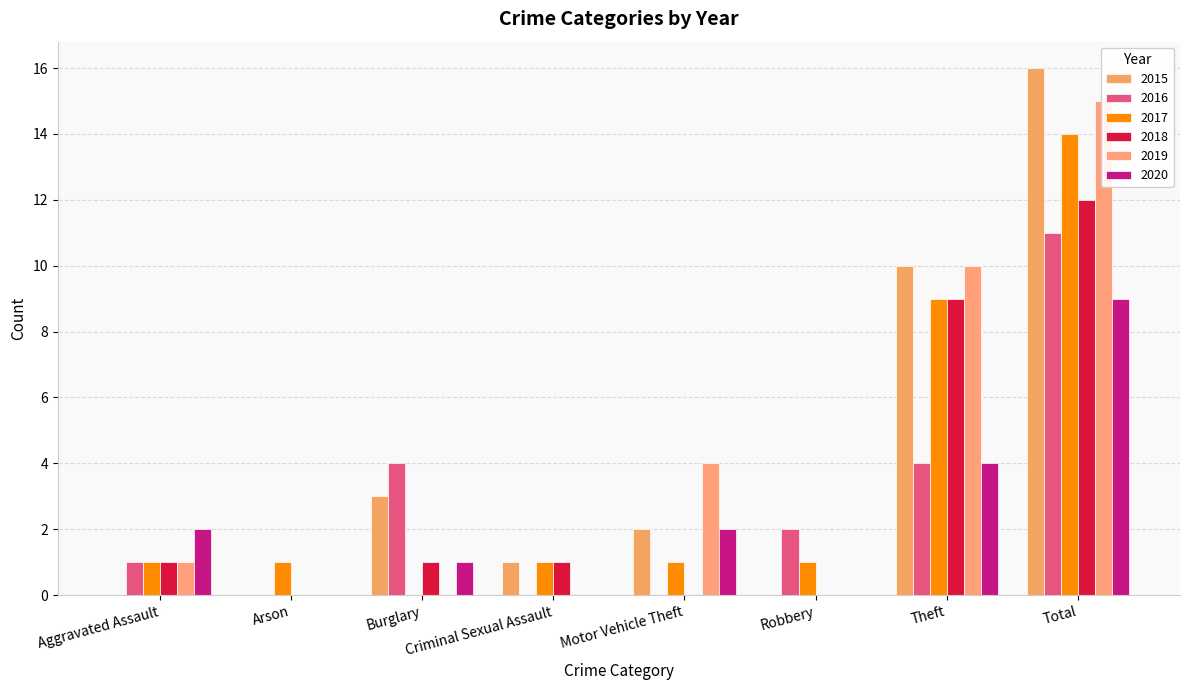

At which label is 2015 closest to 8?

Theft